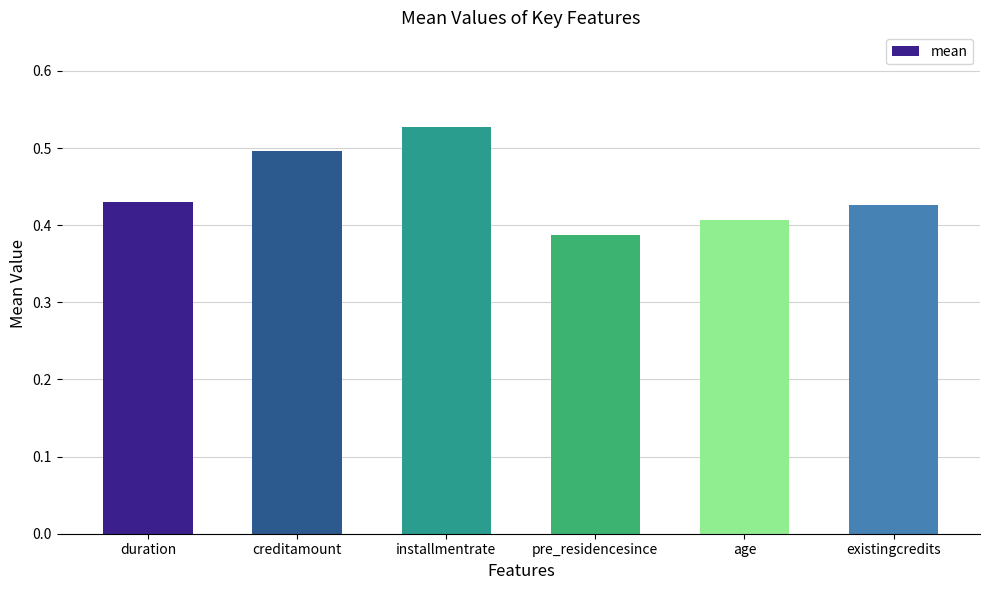

How many distinct data groups are displayed?

1